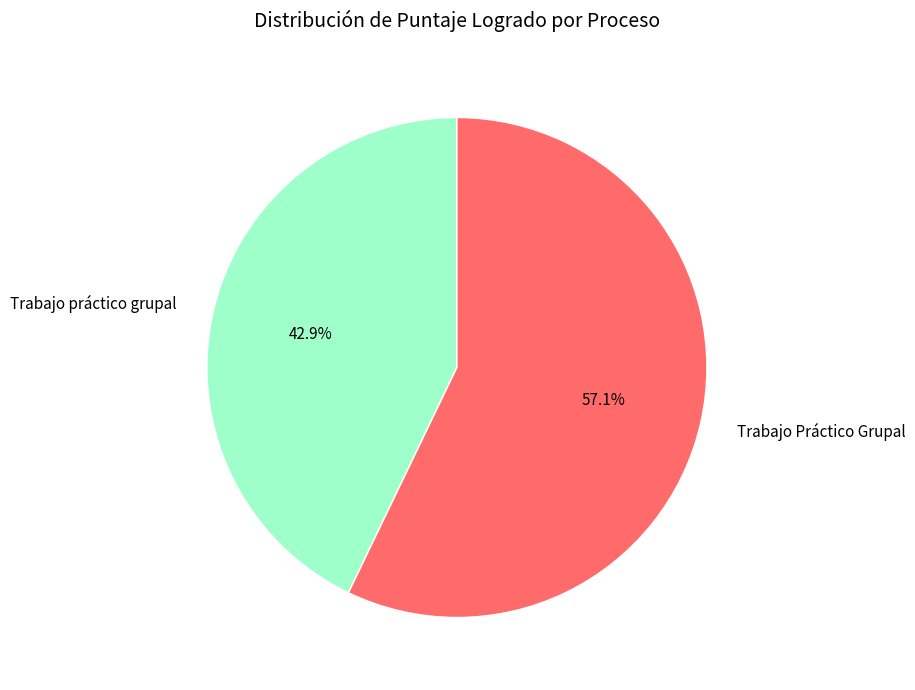

Approximately how many times larger is the value at Trabajo Práctico Grupal compared to Trabajo práctico grupal?

1.3